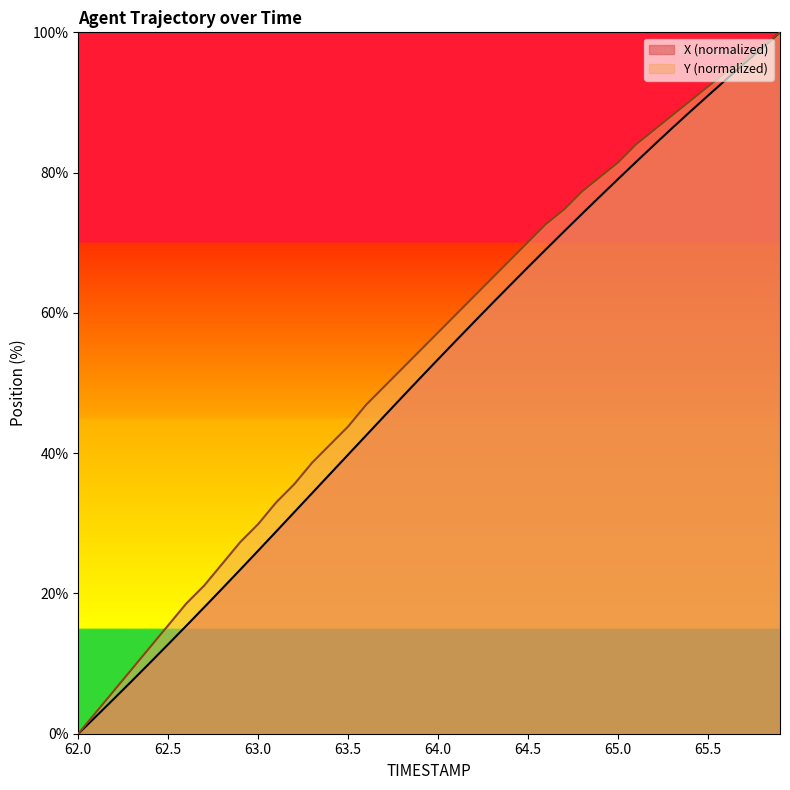

At which category is the sum across all series the highest?

65.9